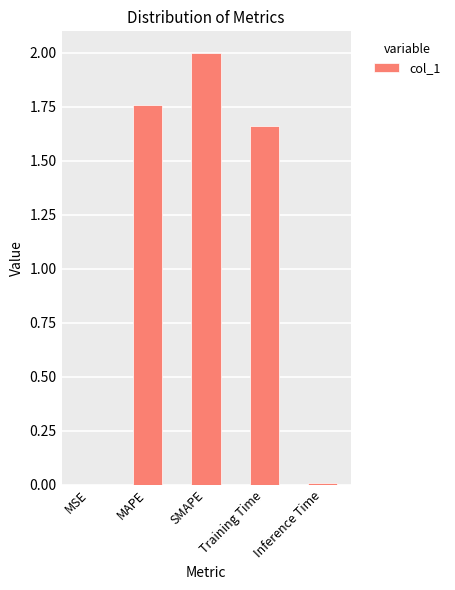

Which has a higher value, MSE or MAPE?

MAPE